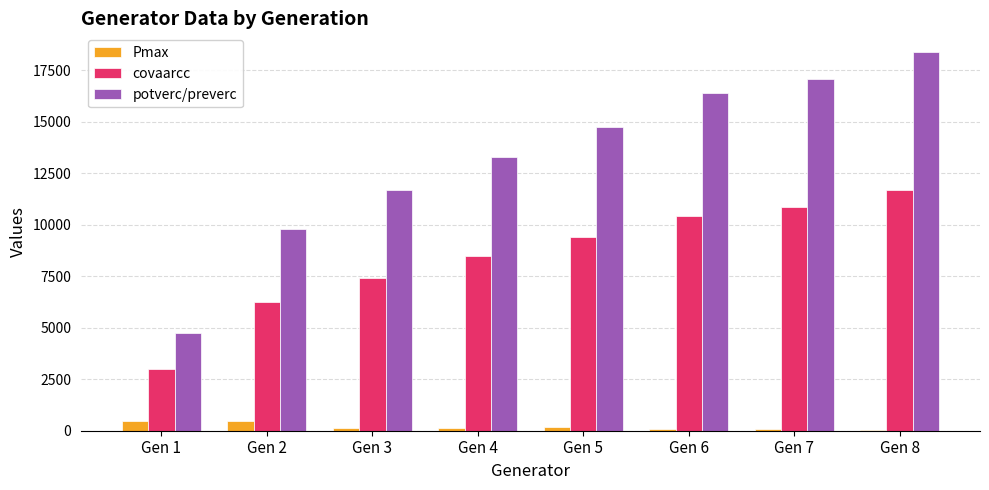

Count the number of data series in this chart.

3